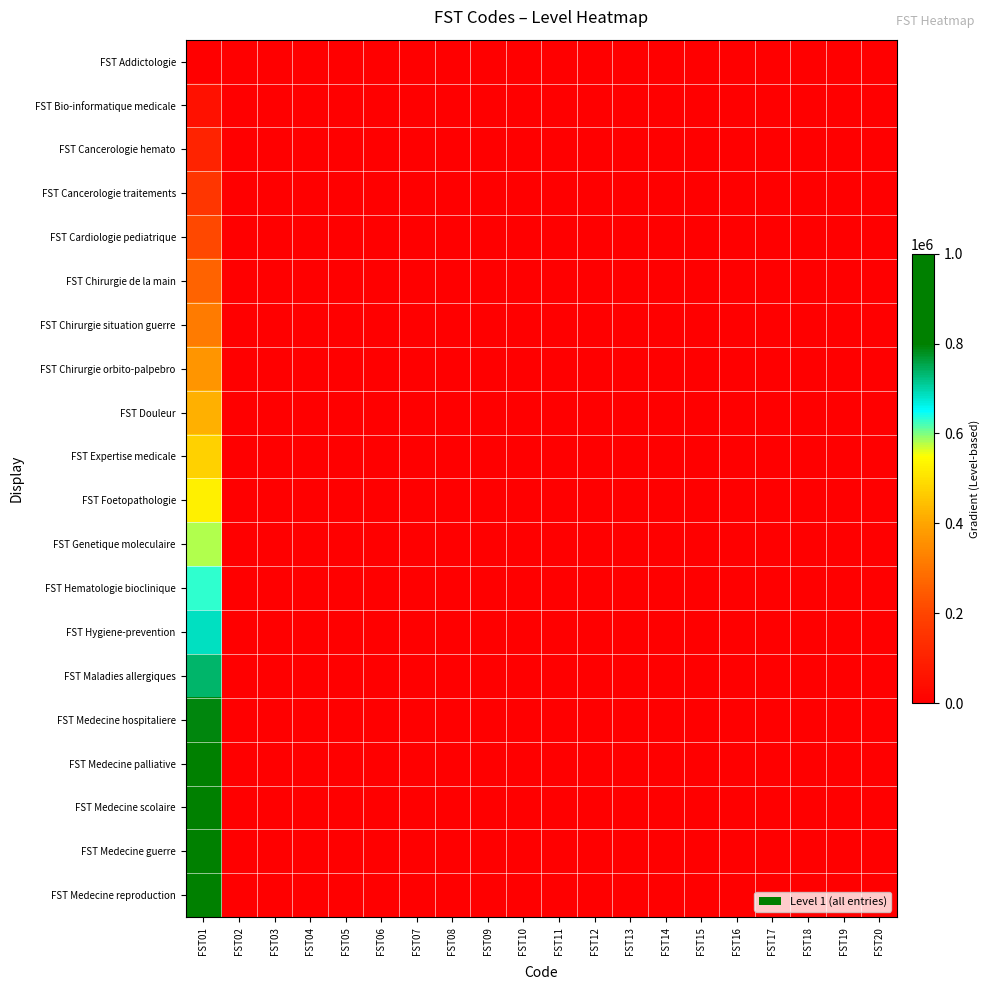

Which series has the largest range (max minus min)?

FST Medecine reproduction